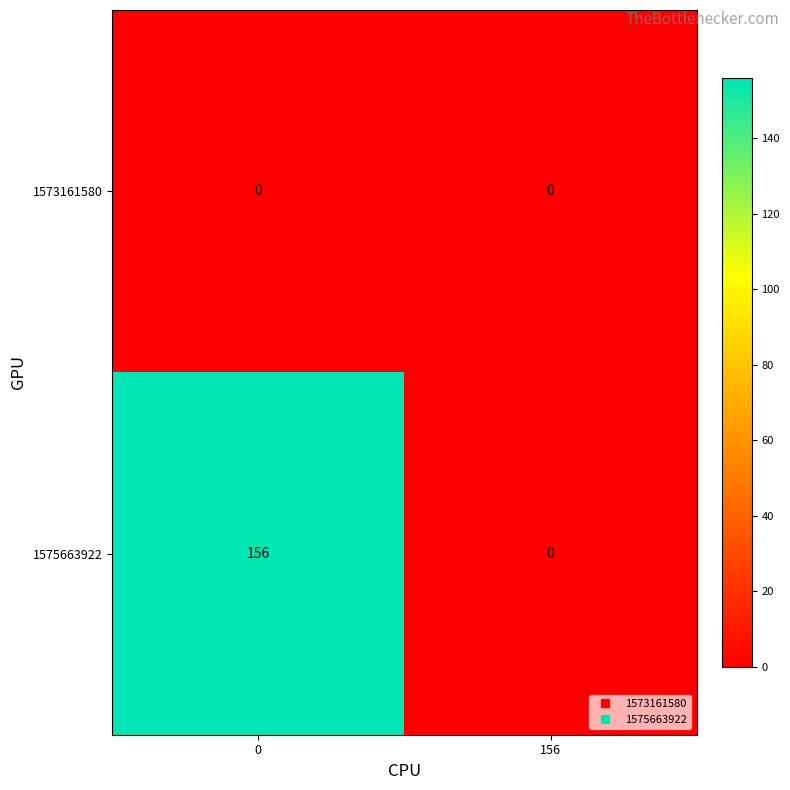

The value of 1575663922 at 156 is 88. True or false?

False